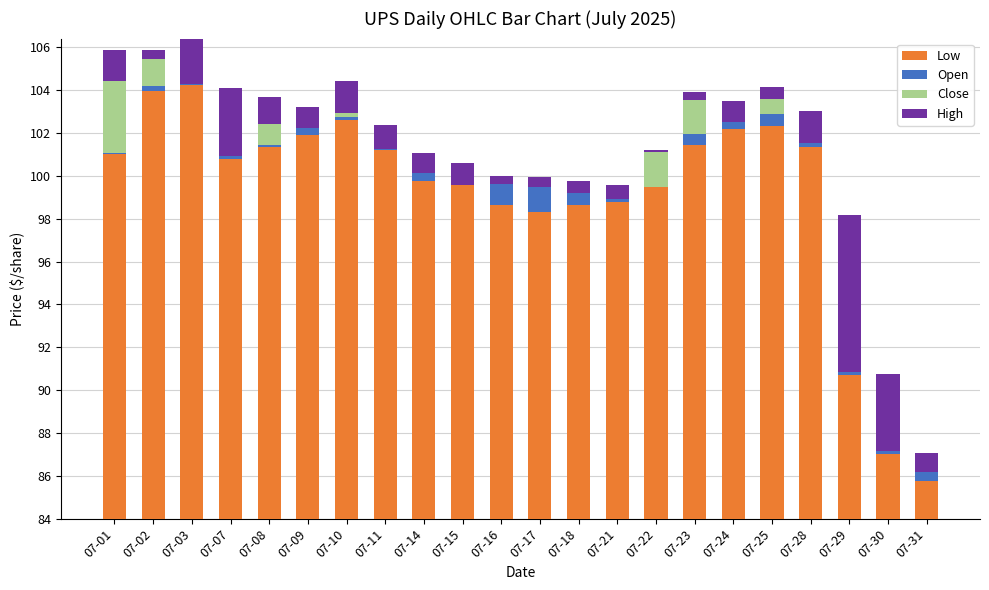

Rank the series at 07-29 from lowest to highest value.

Close, Low, High, Open